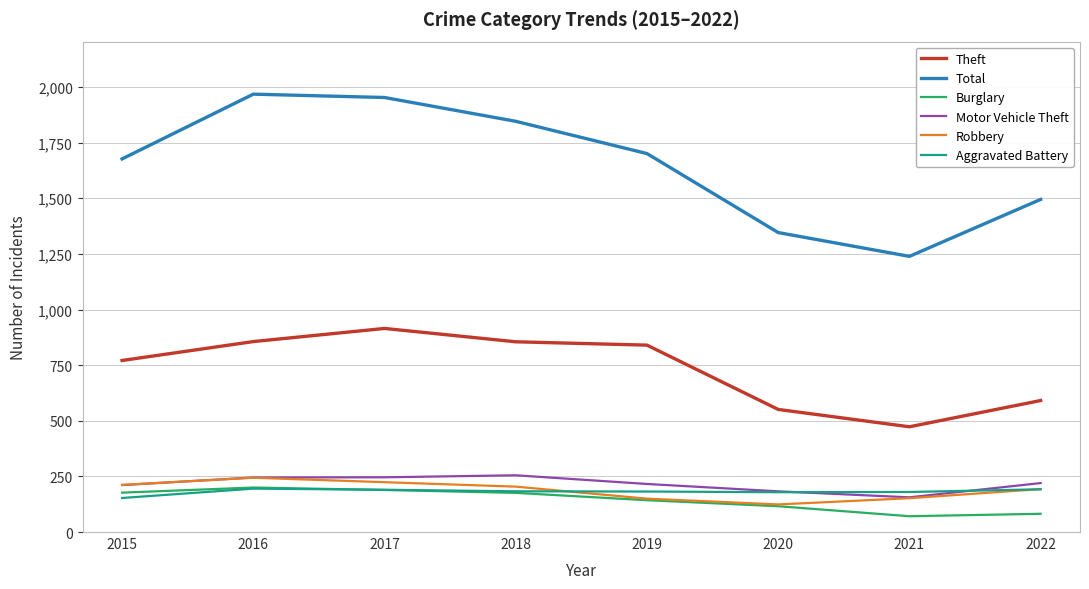

What is the minimum value for Aggravated Battery?

153